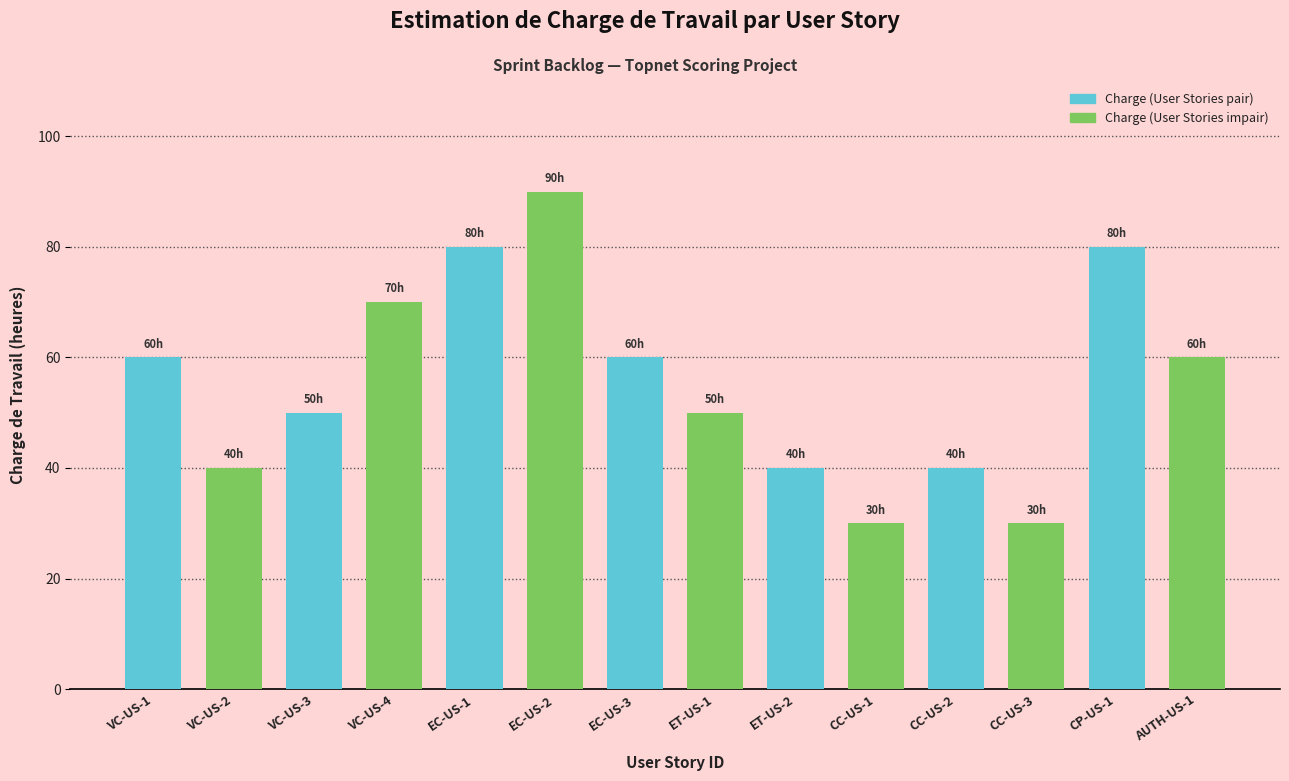

Which has a higher value, VC-US-3 or VC-US-4?

VC-US-4